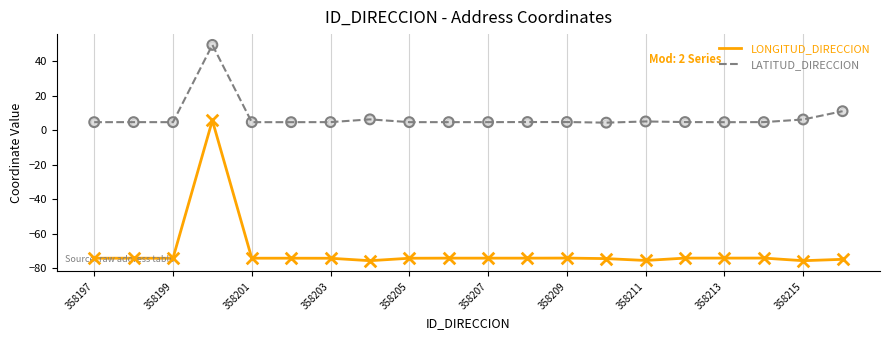

Which series has the largest range (max minus min)?

LONGITUD_DIRECCION